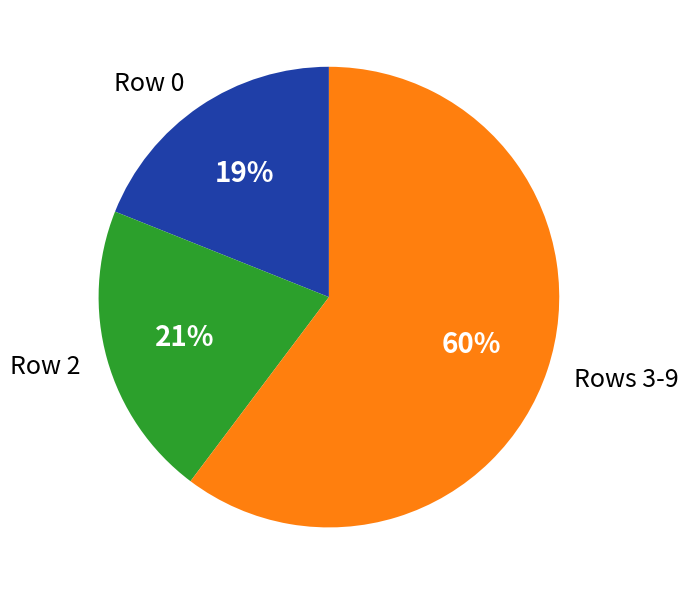

To the nearest percent, what is the difference between the Row 0 and Row 2 slice percentages?

2%